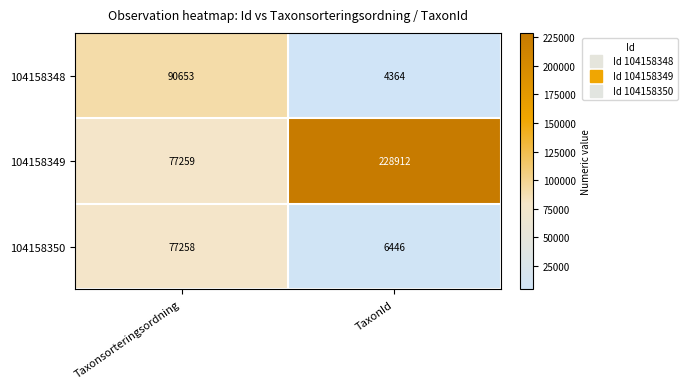

Is it true that 104158348 equals 2063 at TaxonId?

False